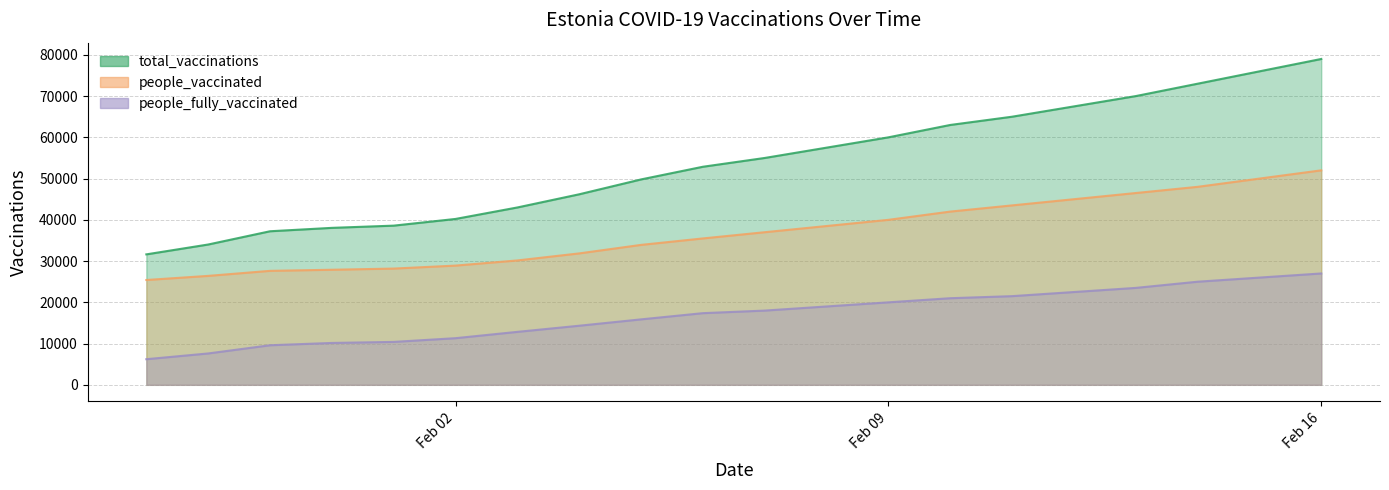

List the series in order of their overall mean, lowest first.

people_fully_vaccinated, people_vaccinated, total_vaccinations